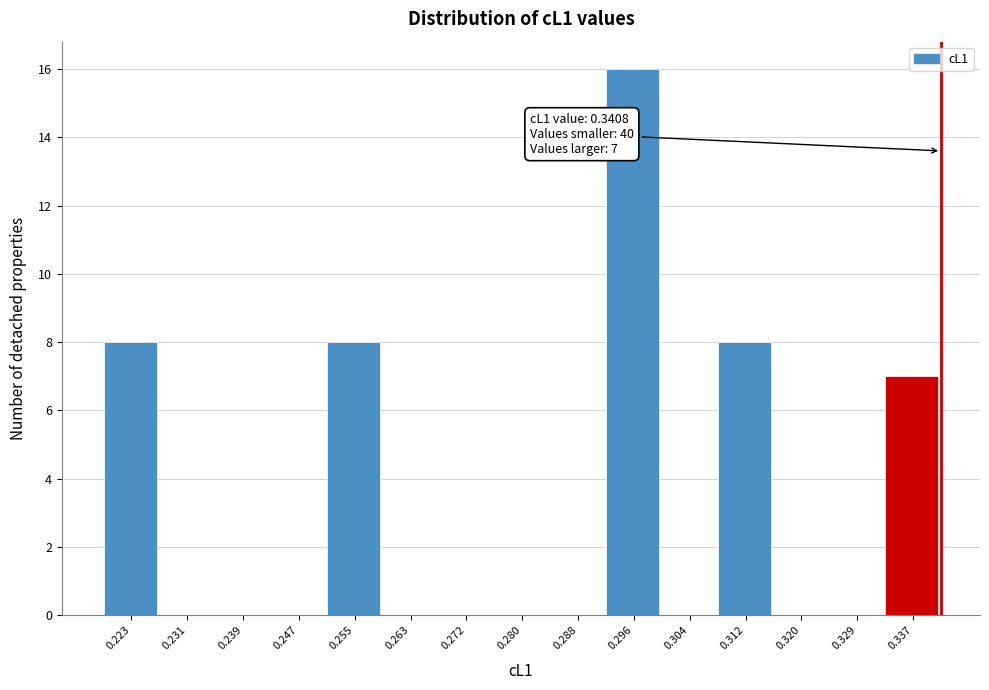

Which range on the x-axis has the tallest bar?

0.292 to 0.300